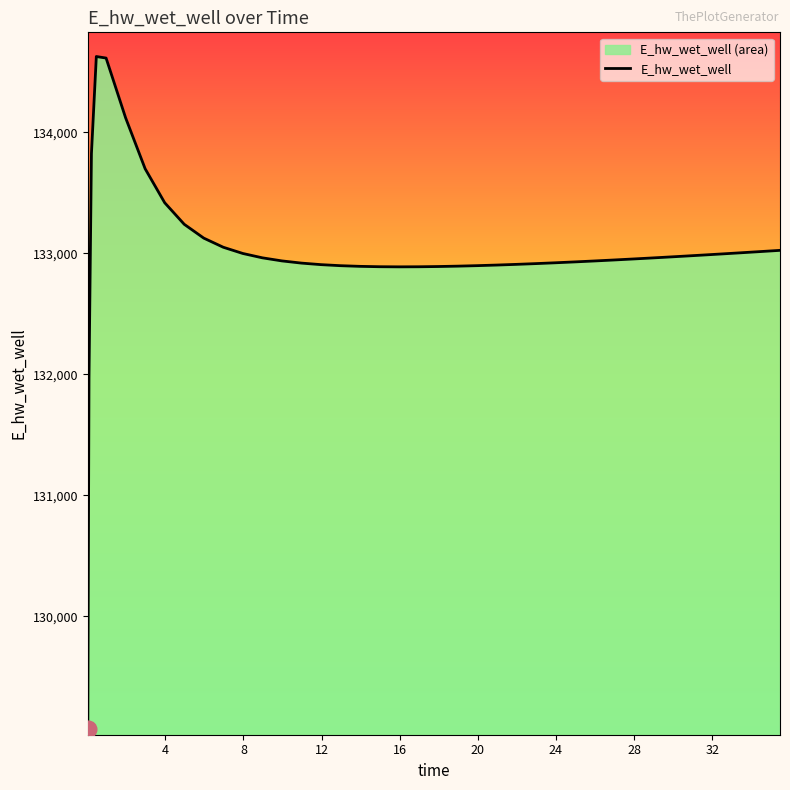

What is the greatest value displayed?

134628.0